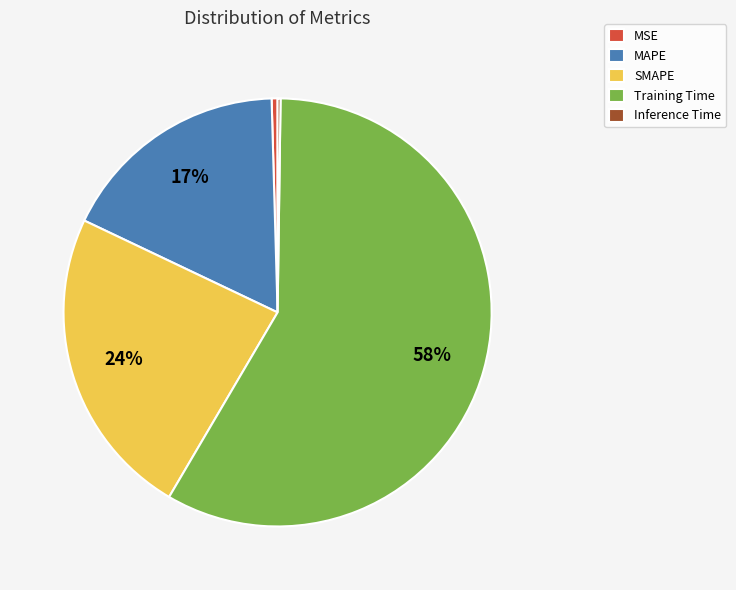

To the nearest percent, what is the average slice percentage?

20%